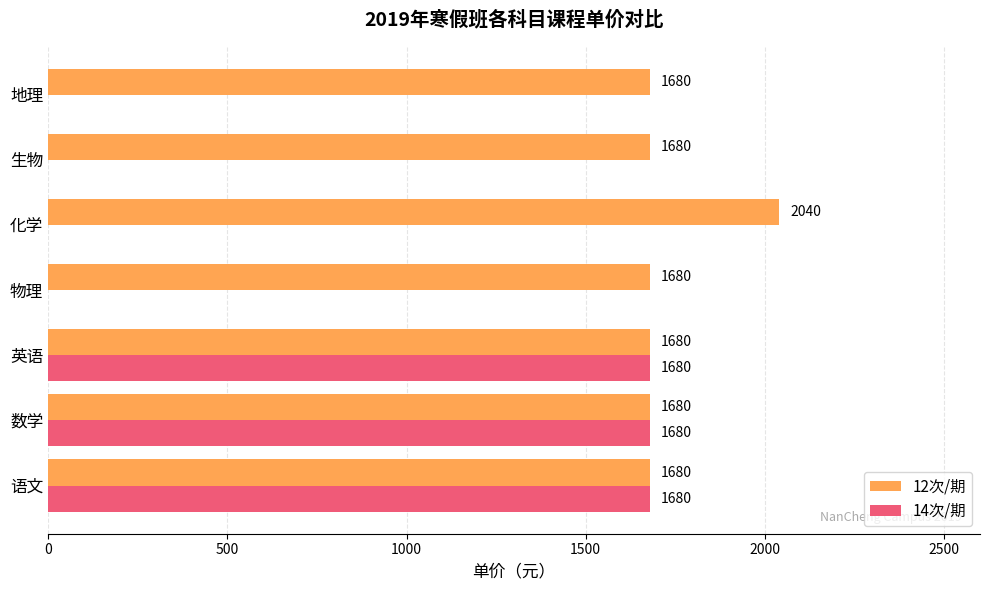

True or false: 12次/期 has a value of 1680 at 物理.

True